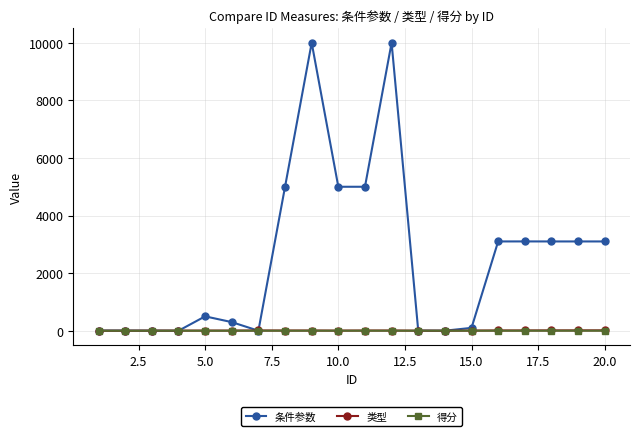

What are all the series names shown in the legend?

条件参数, 类型, 得分